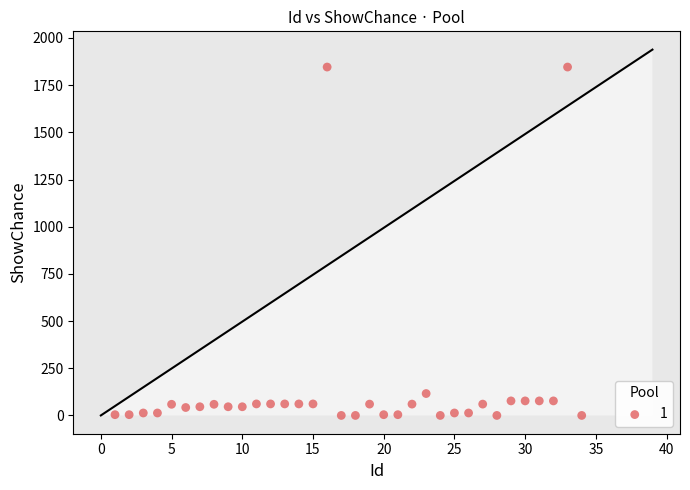

What is the range of Y values (max minus min)?

1846